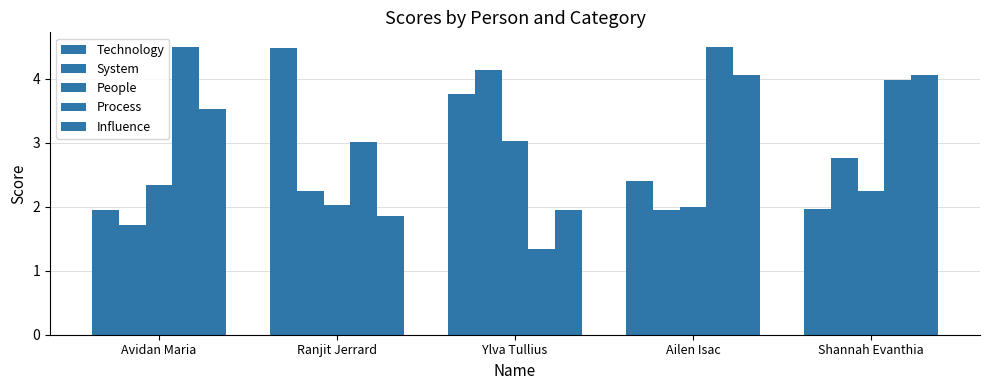

Rank the series by their average value, from lowest to highest.

People, System, Technology, Influence, Process